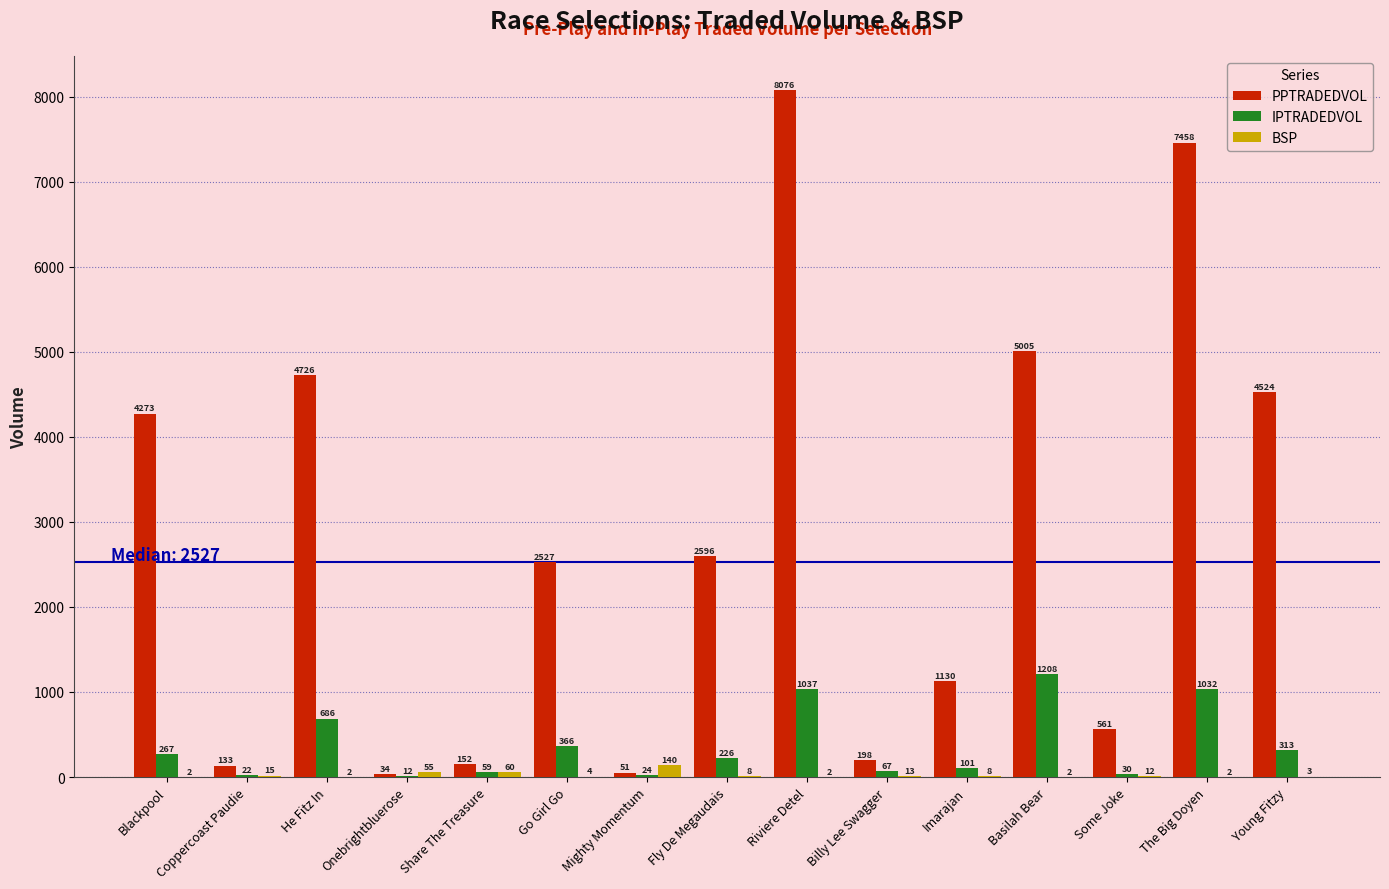

What value does the IPTRADEDVOL series have at Some Joke?

29.7